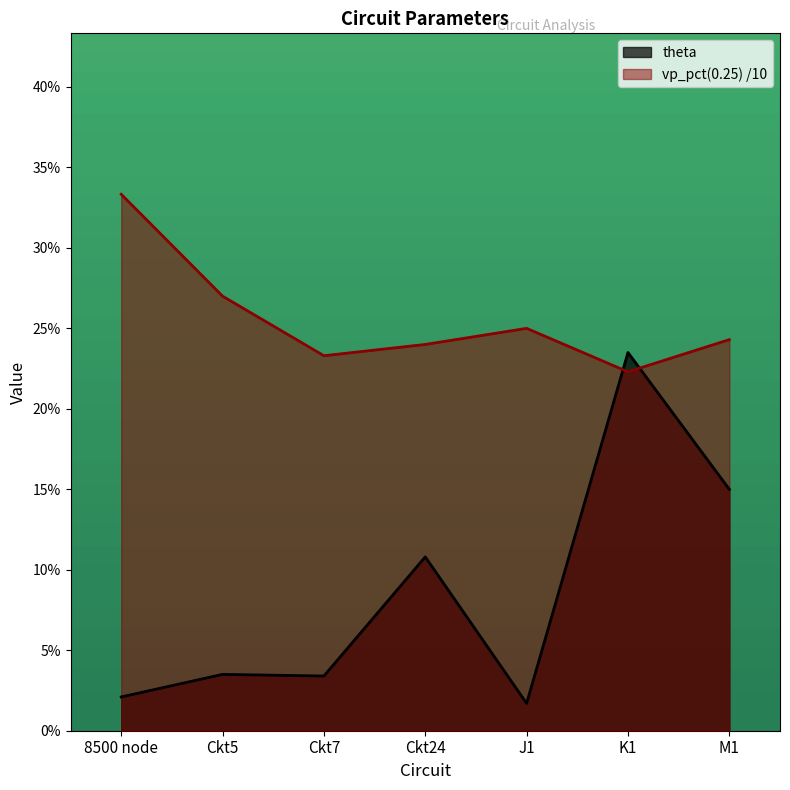

What are all the series names shown in the legend?

theta, vp_pct(0.25) /10